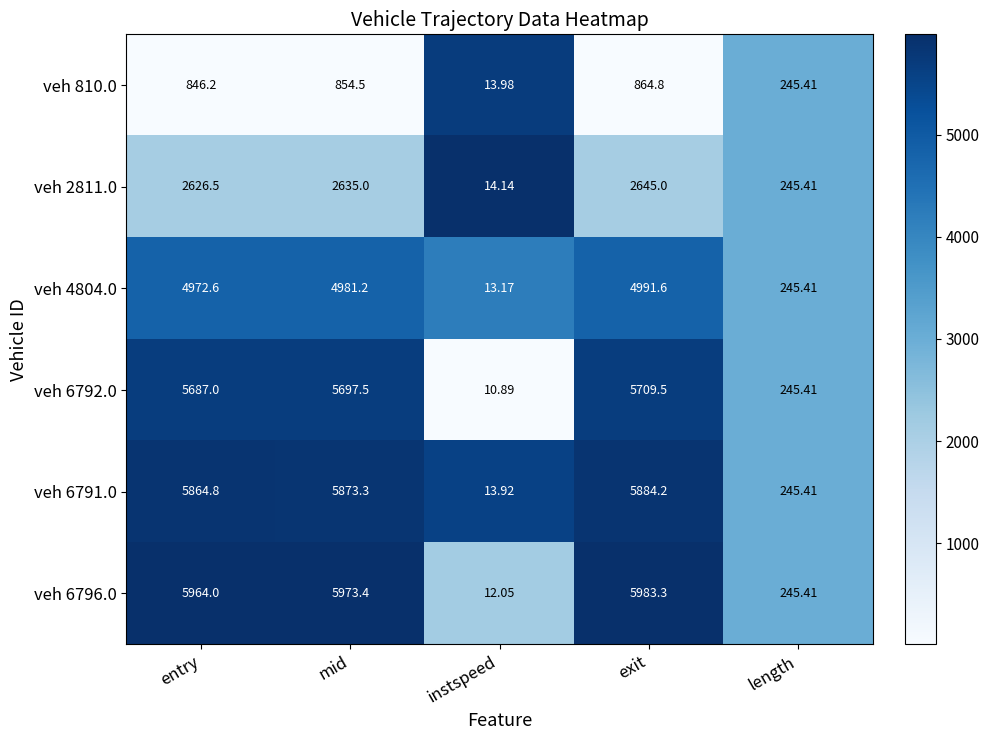

At which label does veh 6796.0 reach its minimum?

instspeed